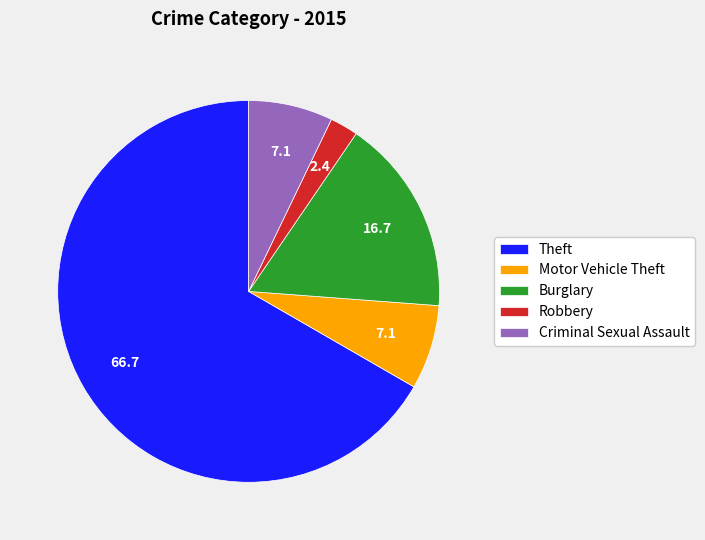

How many slices are in this pie chart?

5